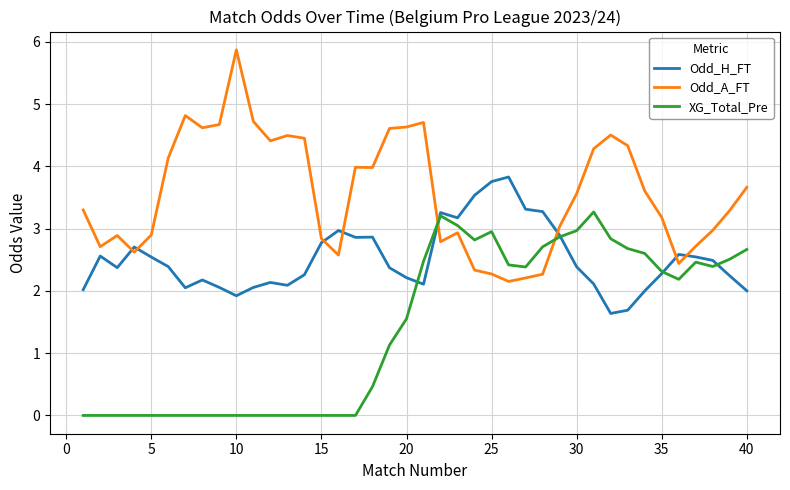

Rank the series by their average value, from highest to lowest.

Odd_A_FT, Odd_H_FT, XG_Total_Pre